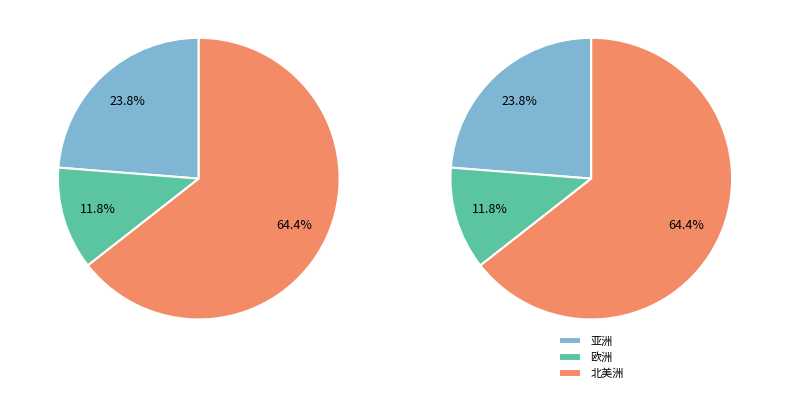

Does 北美洲 account for over 50% of the chart?

Yes